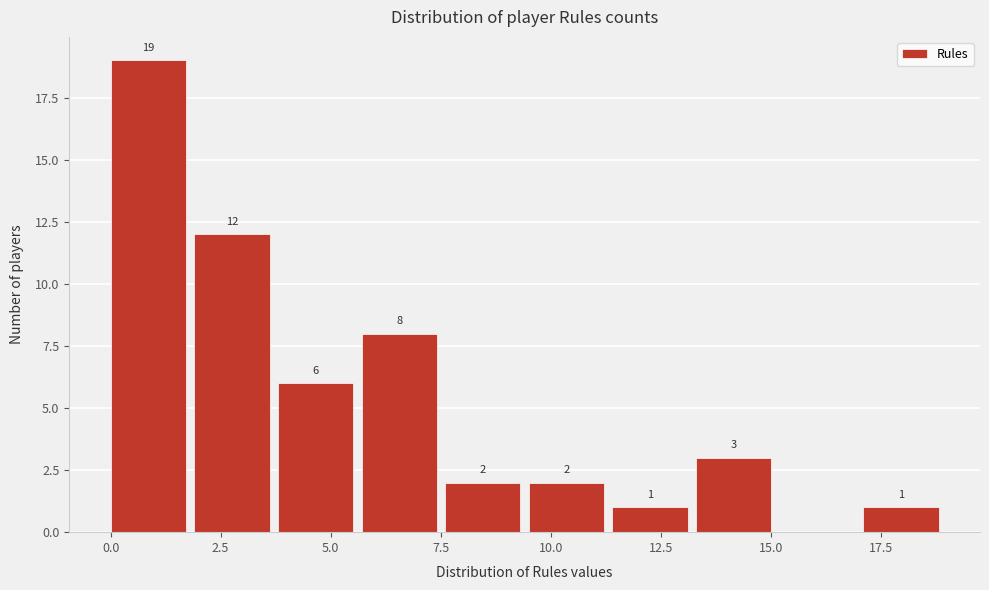

Read against the x-axis, roughly where is the centre of the tallest bar?

1.0